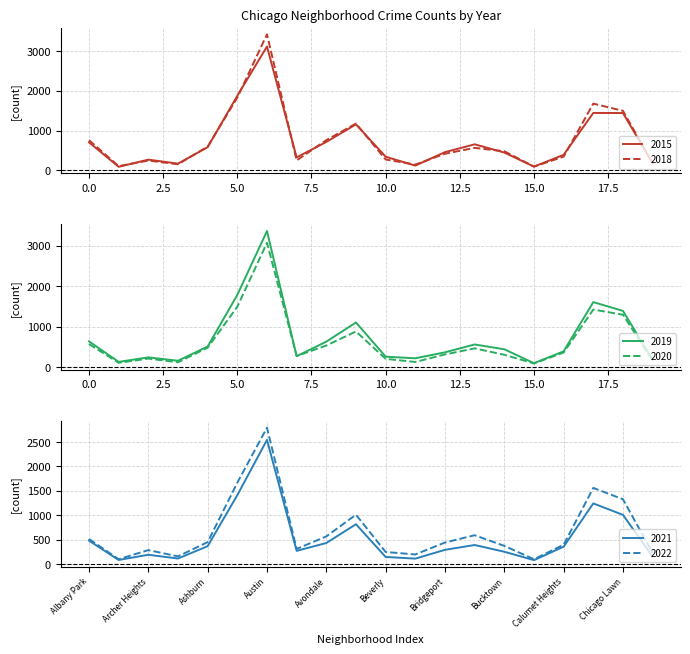

Where does the 2019 series first go above 437?

0.0